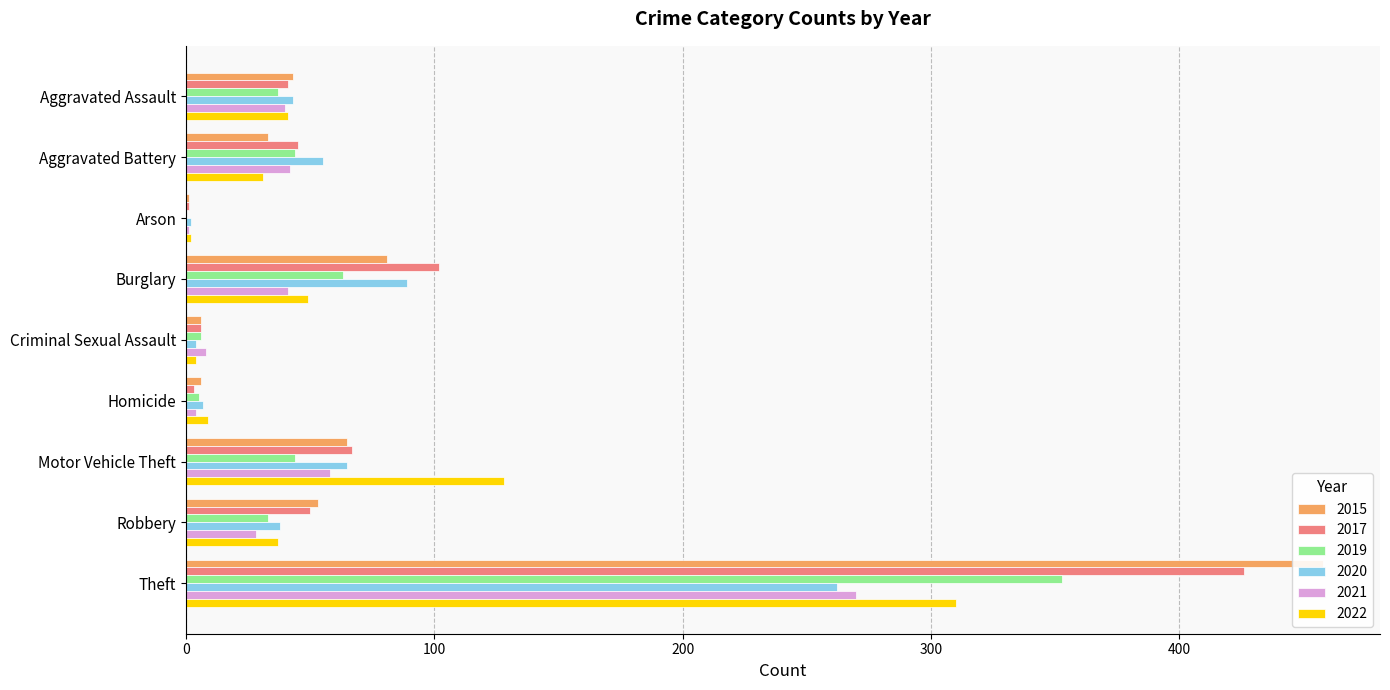

What is the minimum value for 2020?

2